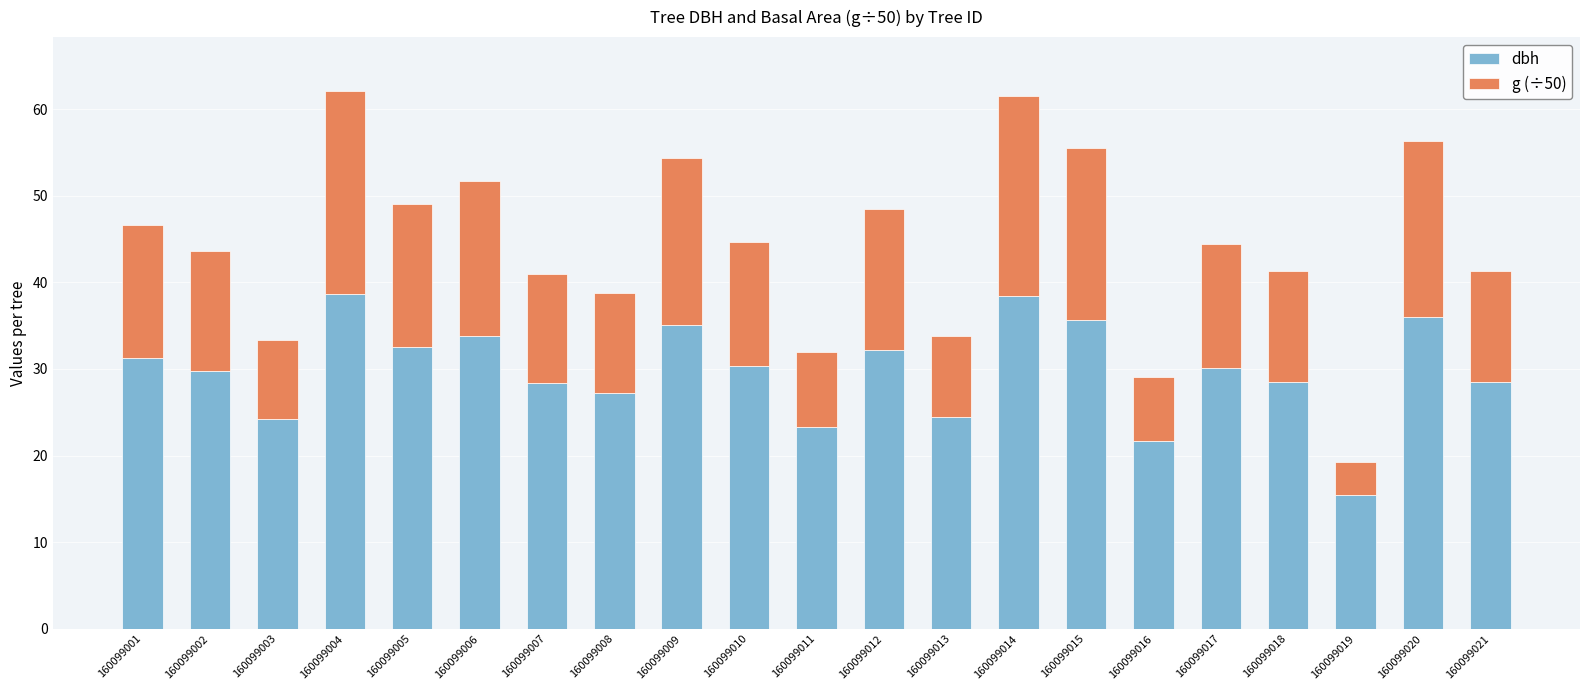

What is the lowest value of the dbh series?

15.5